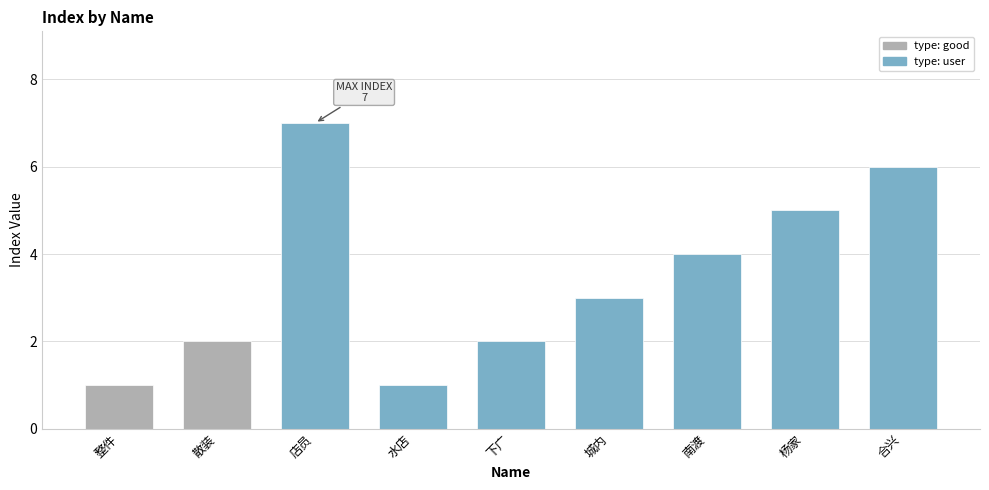

Reading left to right, extract all data points from this chart.

1	2	7	1	2	3	4	5	6